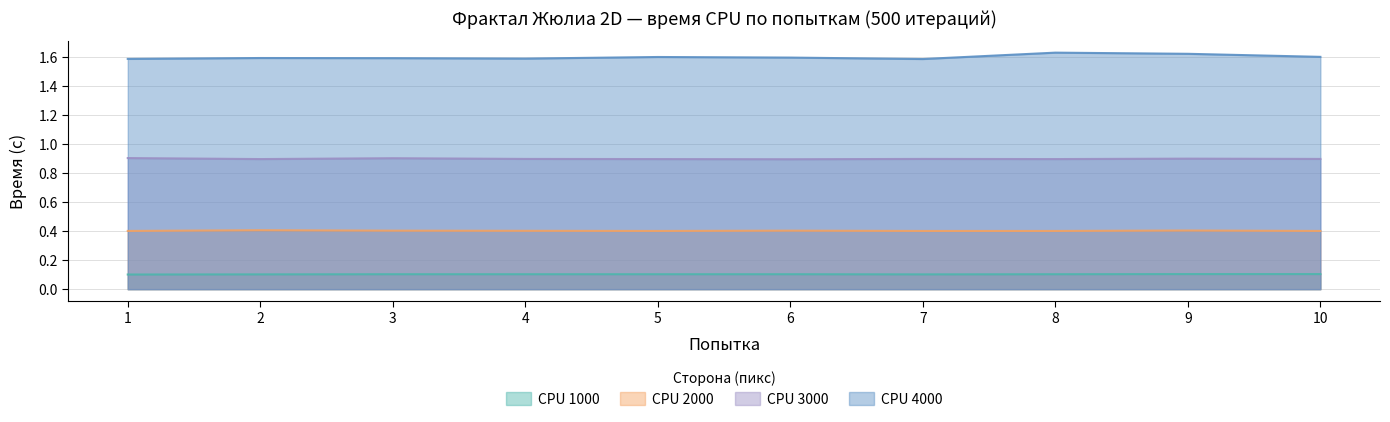

Read the CPU 1000 value at 6.

0.1